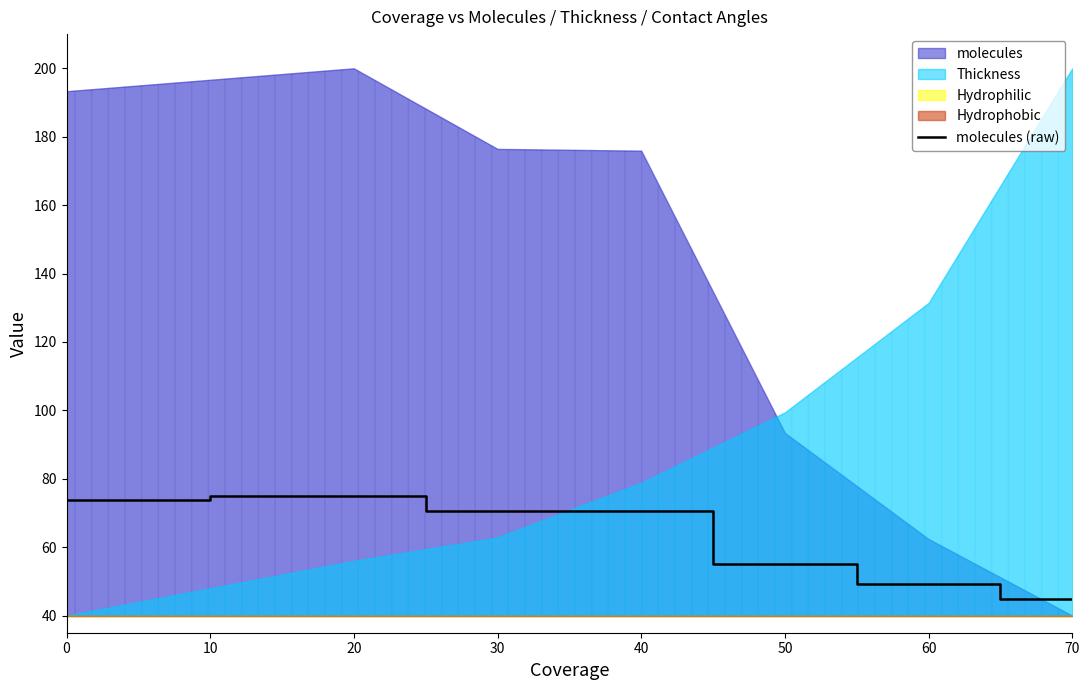

The value of molecules (raw) at 70 is 45.0. True or false?

True